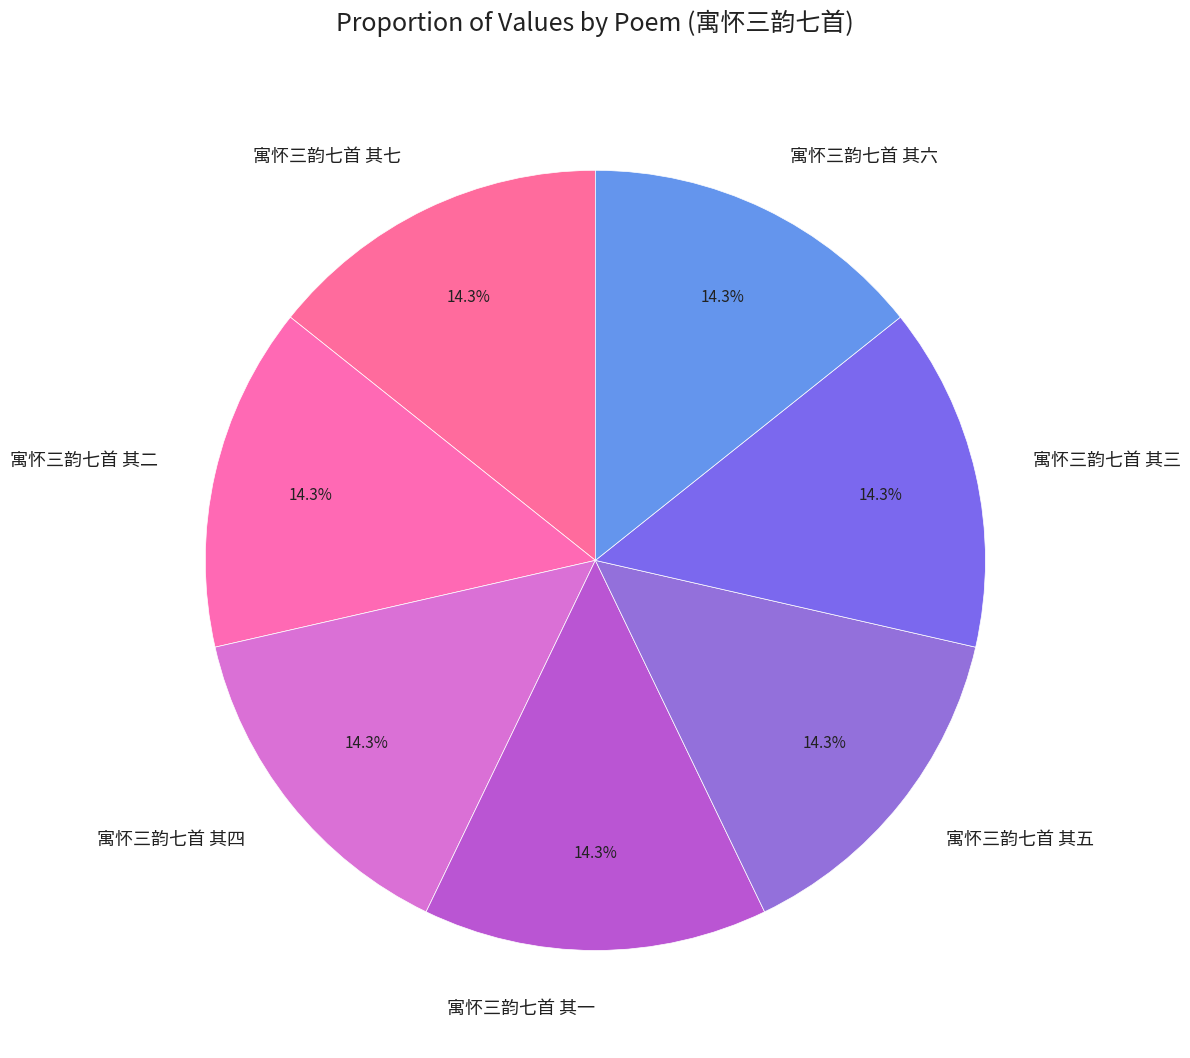

Is 寓怀三韵七首 其五 the majority of the pie?

No